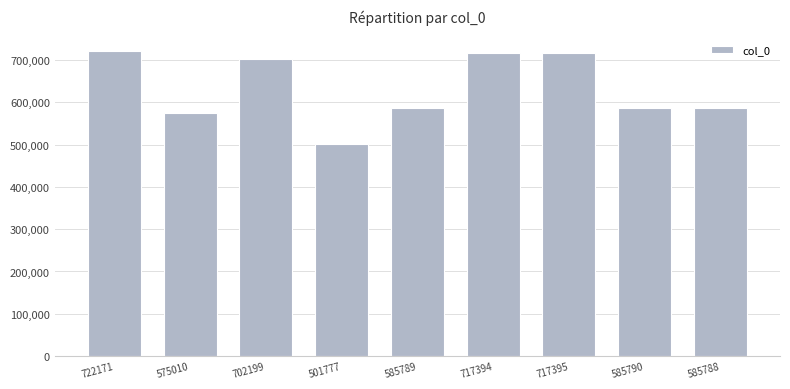

At which category does the chart reach its minimum across all series?

501777